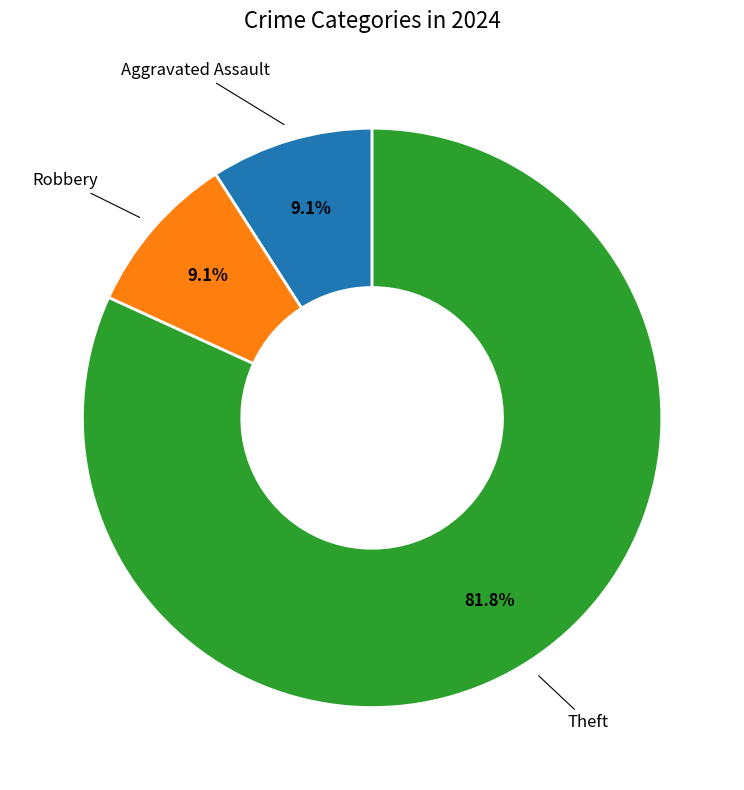

Is there a majority slice in this chart?

Yes